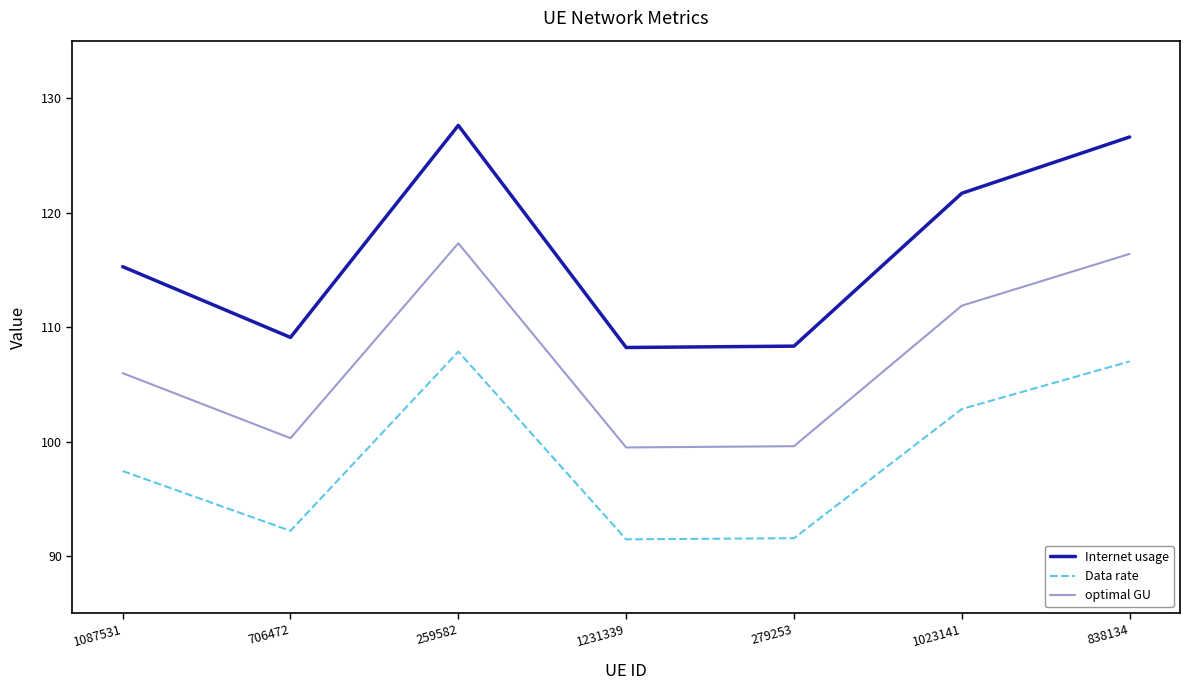

Does the chart have visible grid lines?

No